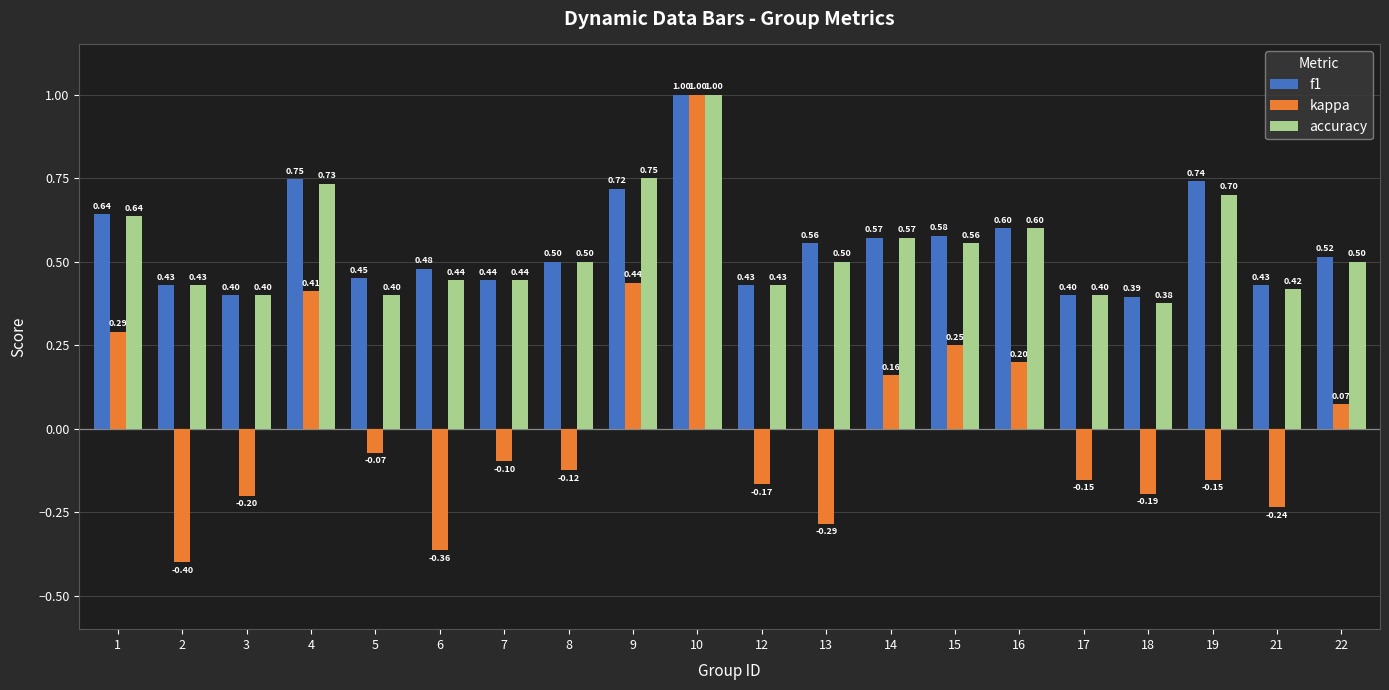

At 18, list the series in order from largest to smallest.

f1, accuracy, kappa